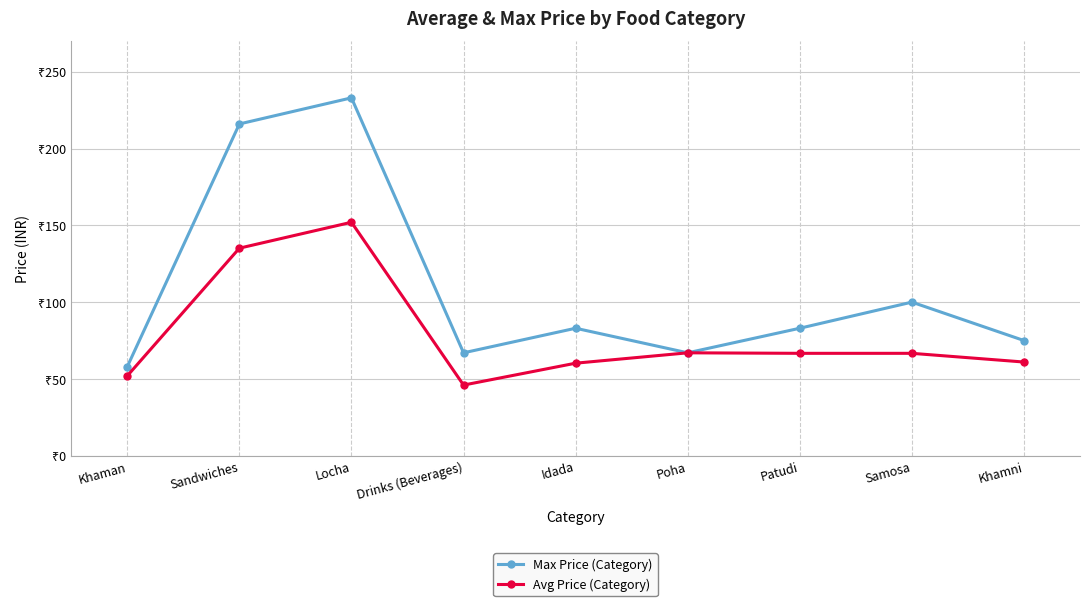

Where does the Max Price (Category) series first go above 83?

Sandwiches